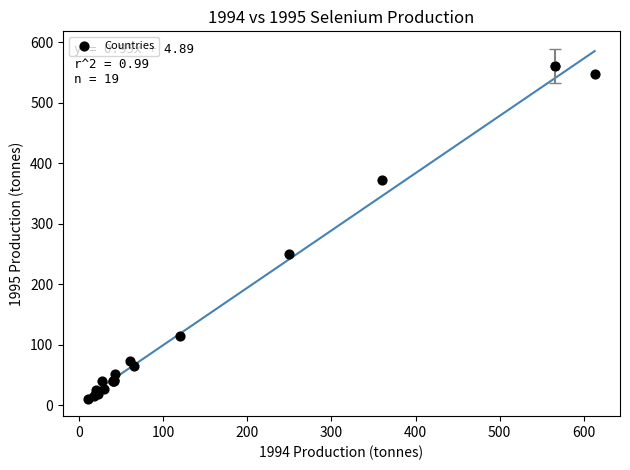

What Y value in the scatter plot is closest to 286?

250